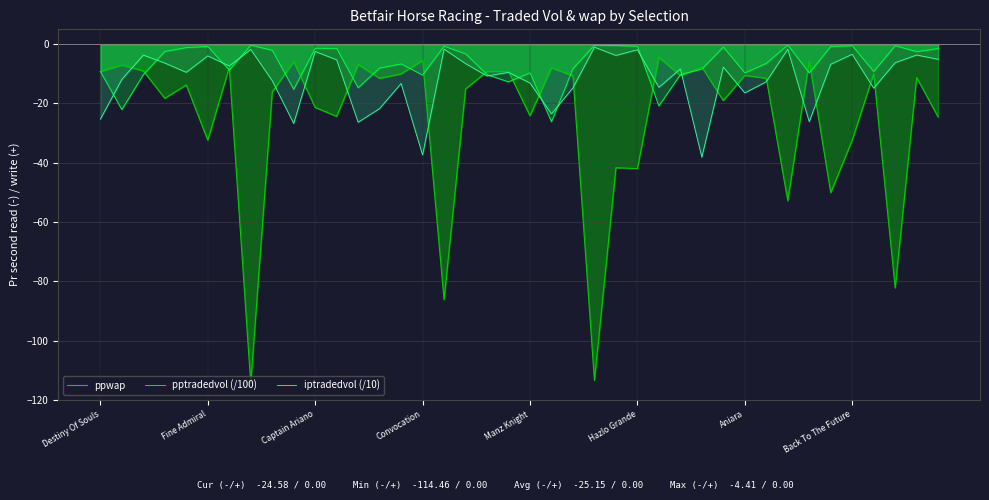

How many lines are shown in the chart?

3